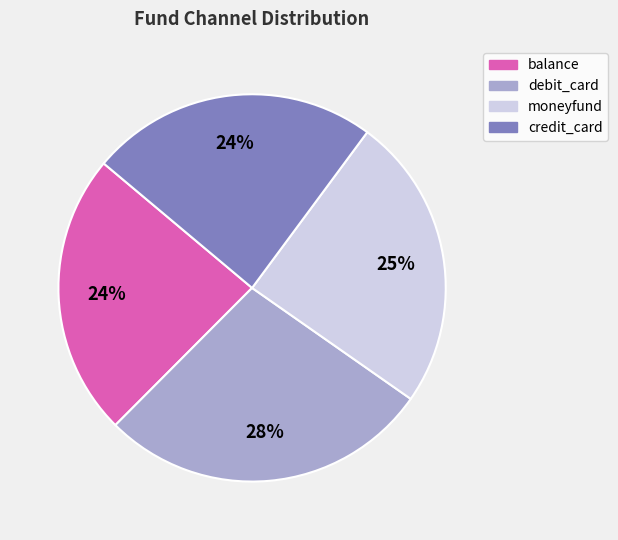

To the nearest percent, what is the difference between the largest and smallest slice percentages?

4%